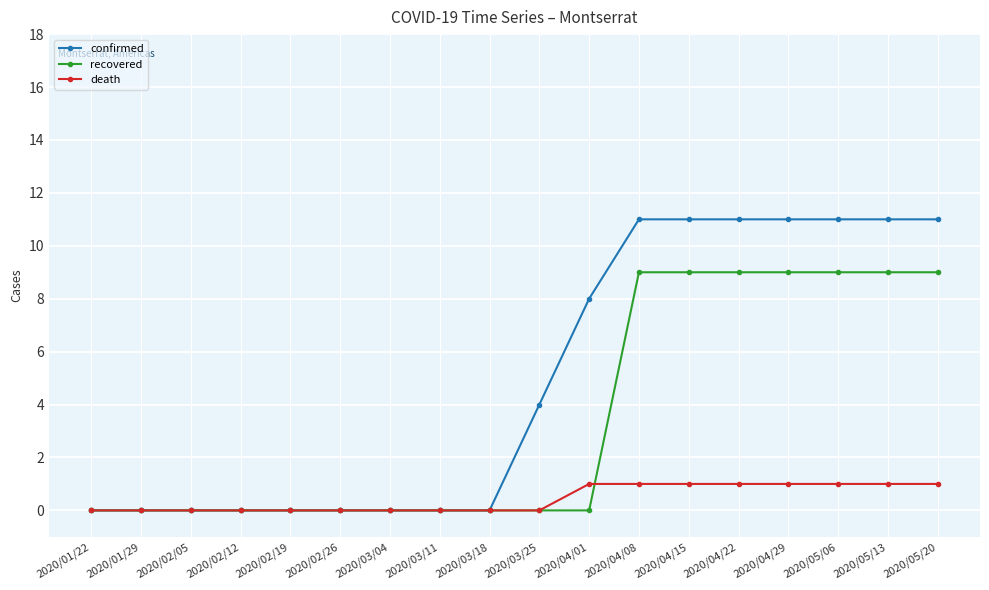

Which series has the largest total across all categories?

confirmed